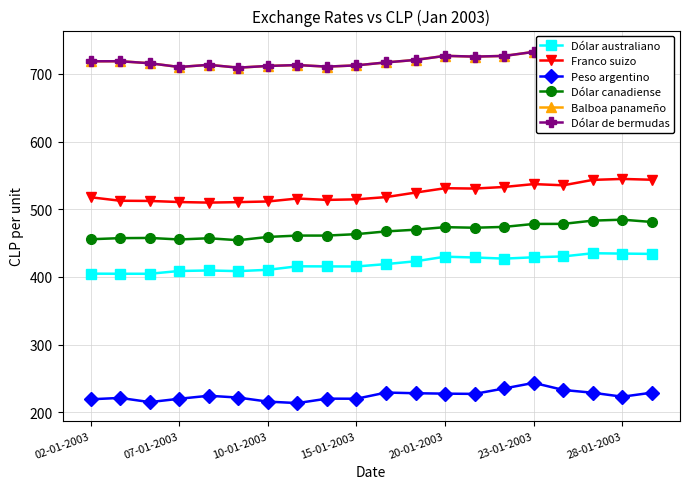

True or false: Peso argentino has more than 1 points higher than both neighbors.

True